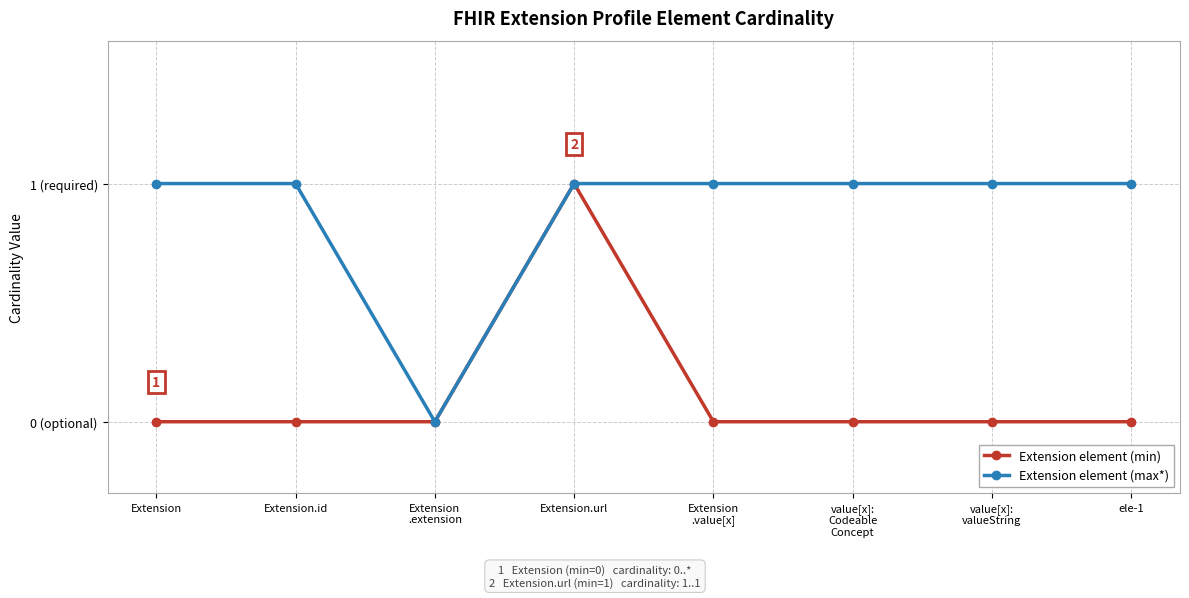

Reading left to right, what are all the values shown in this chart?

Extension element (min): Extension=0	Extension.id=0	Extension
.extension=0	Extension.url=1	Extension
.value[x]=0	value[x]:
Codeable
Concept=0	value[x]:
valueString=0	ele-1=0
Extension element (max*): Extension=1	Extension.id=1	Extension
.extension=0	Extension.url=1	Extension
.value[x]=1	value[x]:
Codeable
Concept=1	value[x]:
valueString=1	ele-1=1